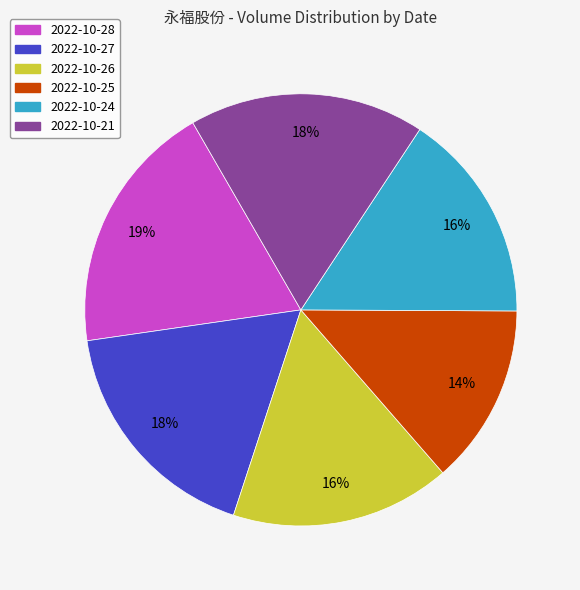

Does any single category account for the majority?

No